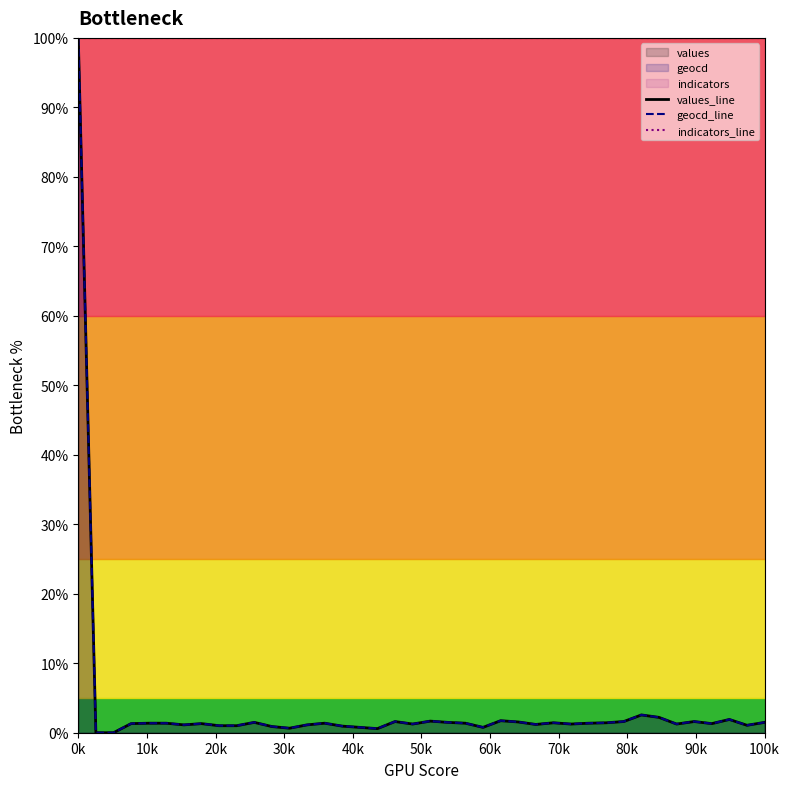

At which category is the sum across all series the highest?

0k